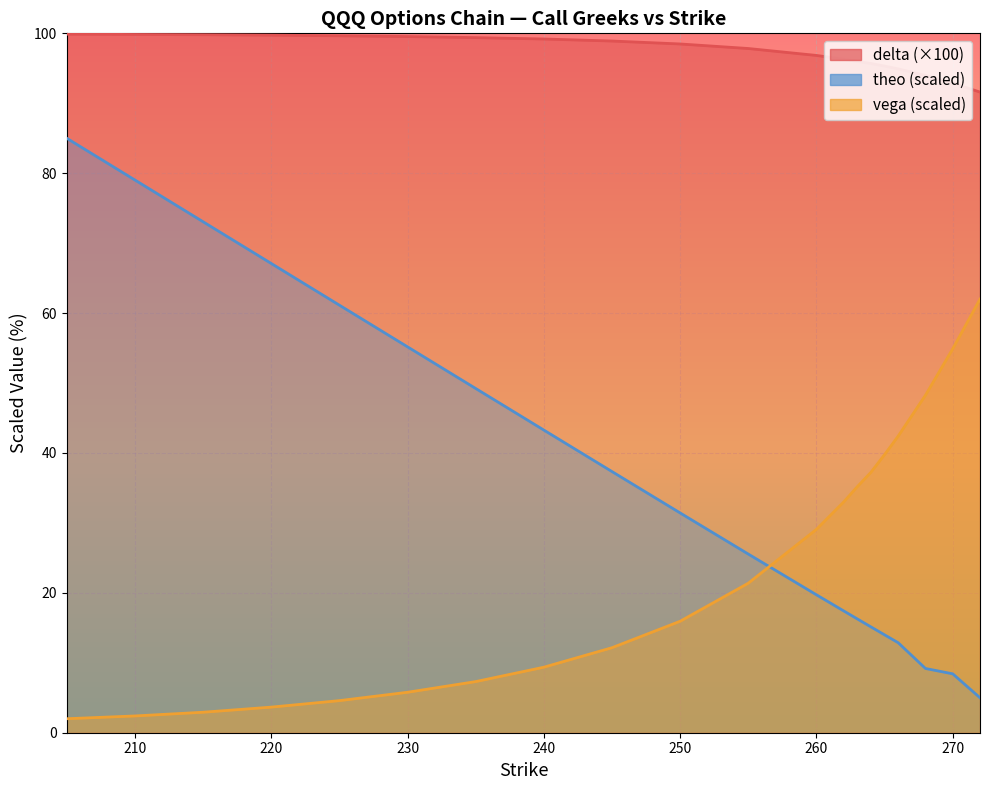

Which series has the widest spread of values?

theo